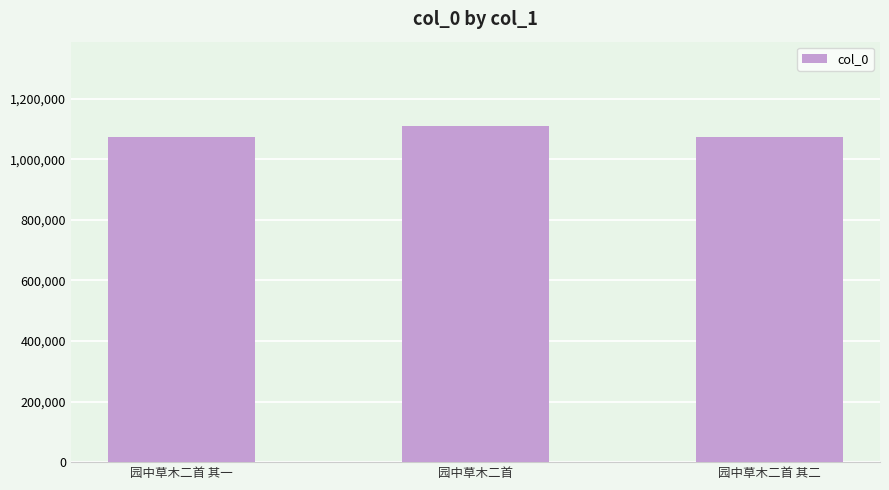

What is the difference between the maximum and second lowest values?

36816